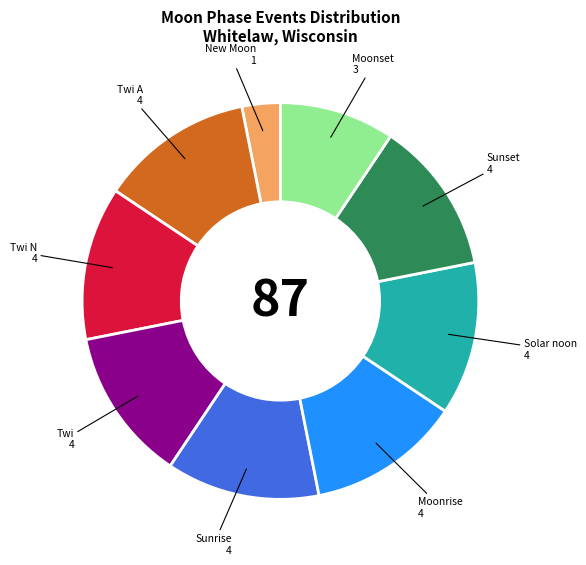

Is there a majority slice in this chart?

No